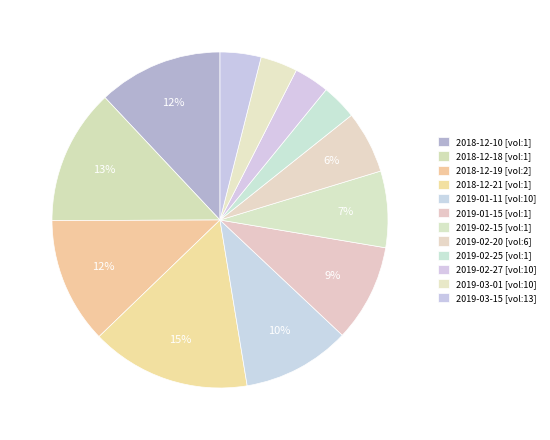

Count the number of slices in the pie.

12